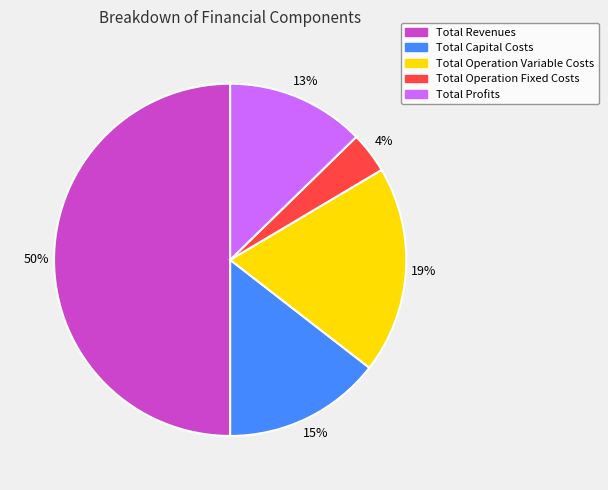

How many segments does this pie chart have?

5